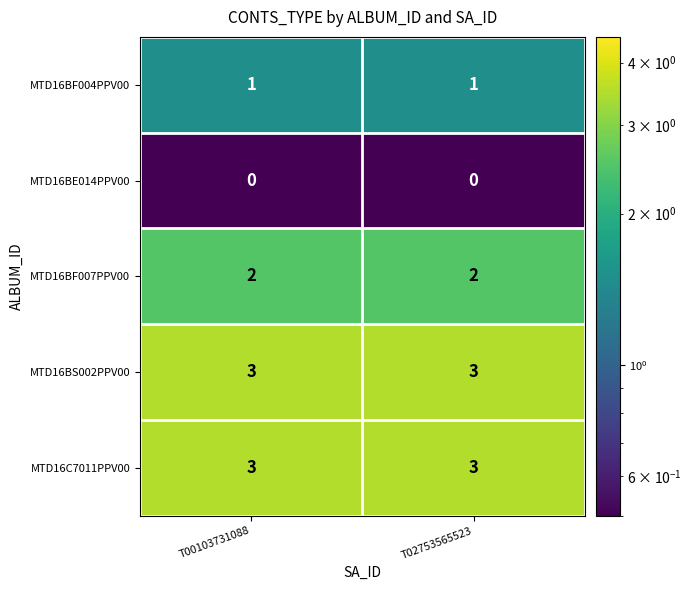

Is the value of MTD16BE014PPV00 at T00103731088 greater than the value of MTD16C7011PPV00 at T02753565523?

No